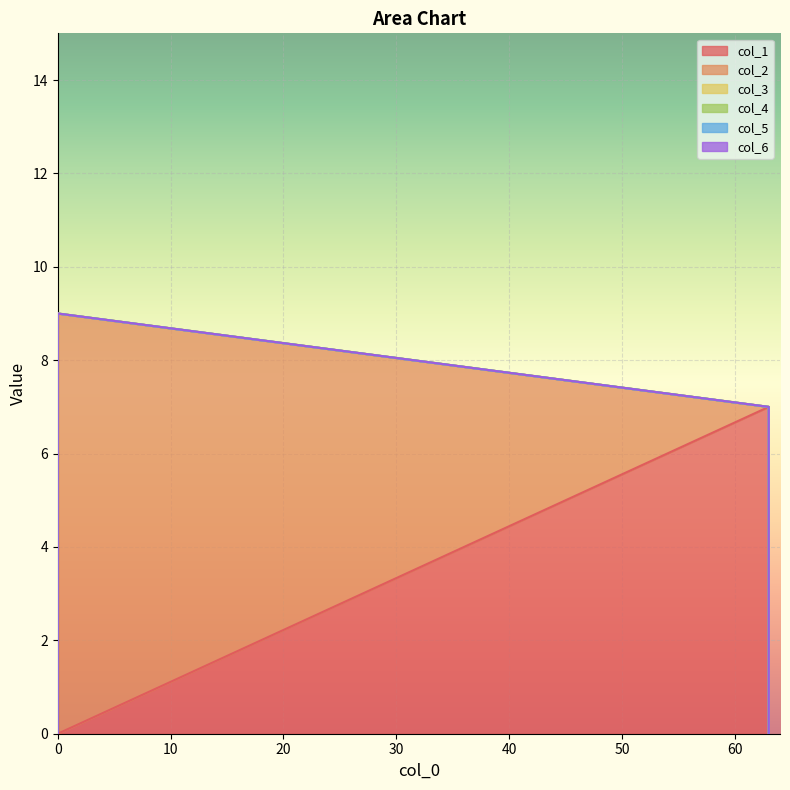

Is it true that col_3 equals 0 at 0?

True